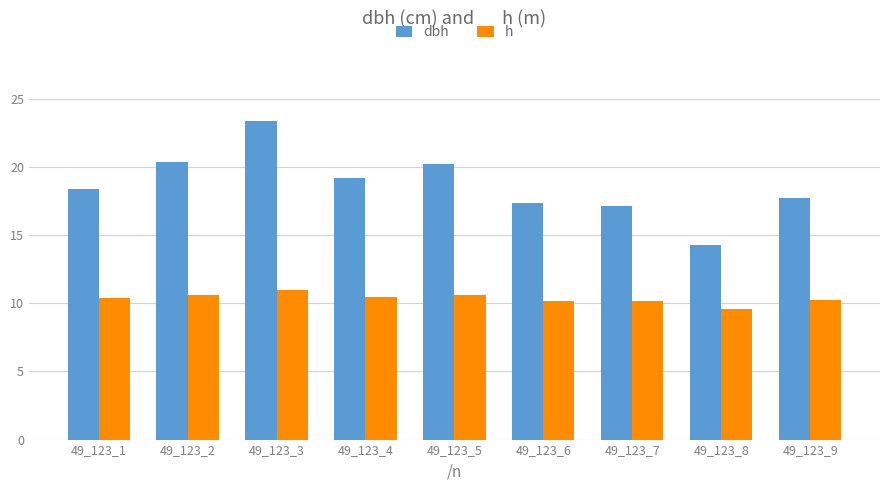

At how many categories does at least one series exceed 19?

4